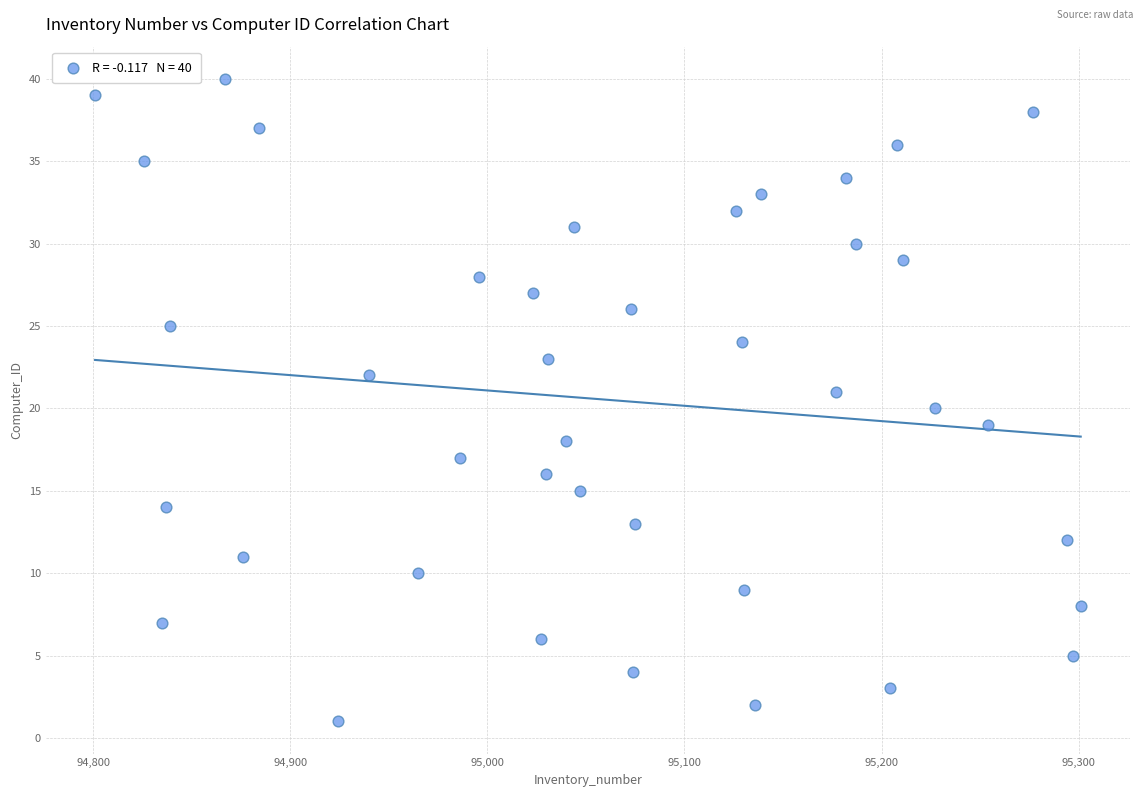

What is the range of X values (max minus min)?

500